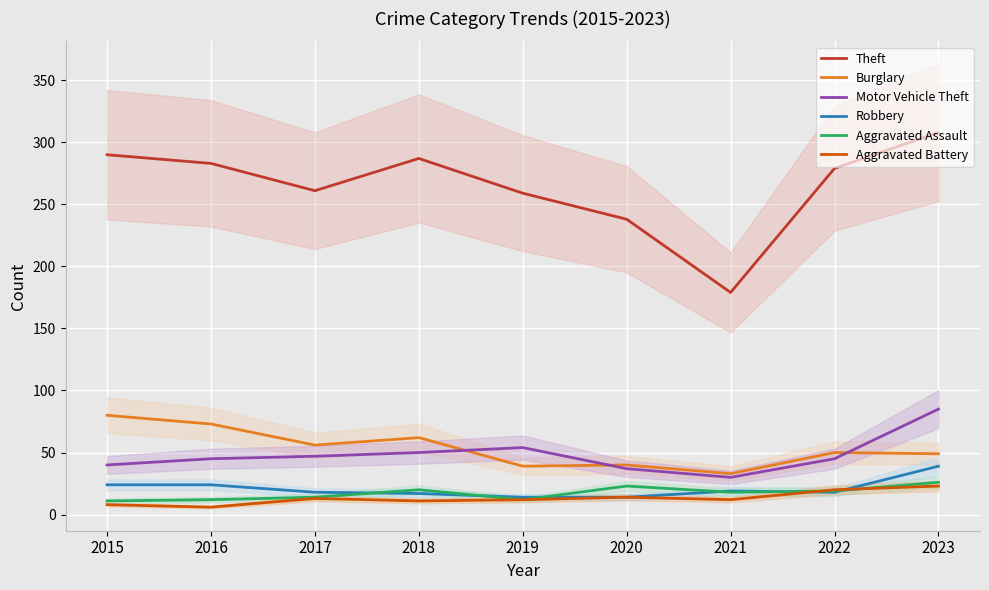

How many values in the Theft series exceed 279?

4